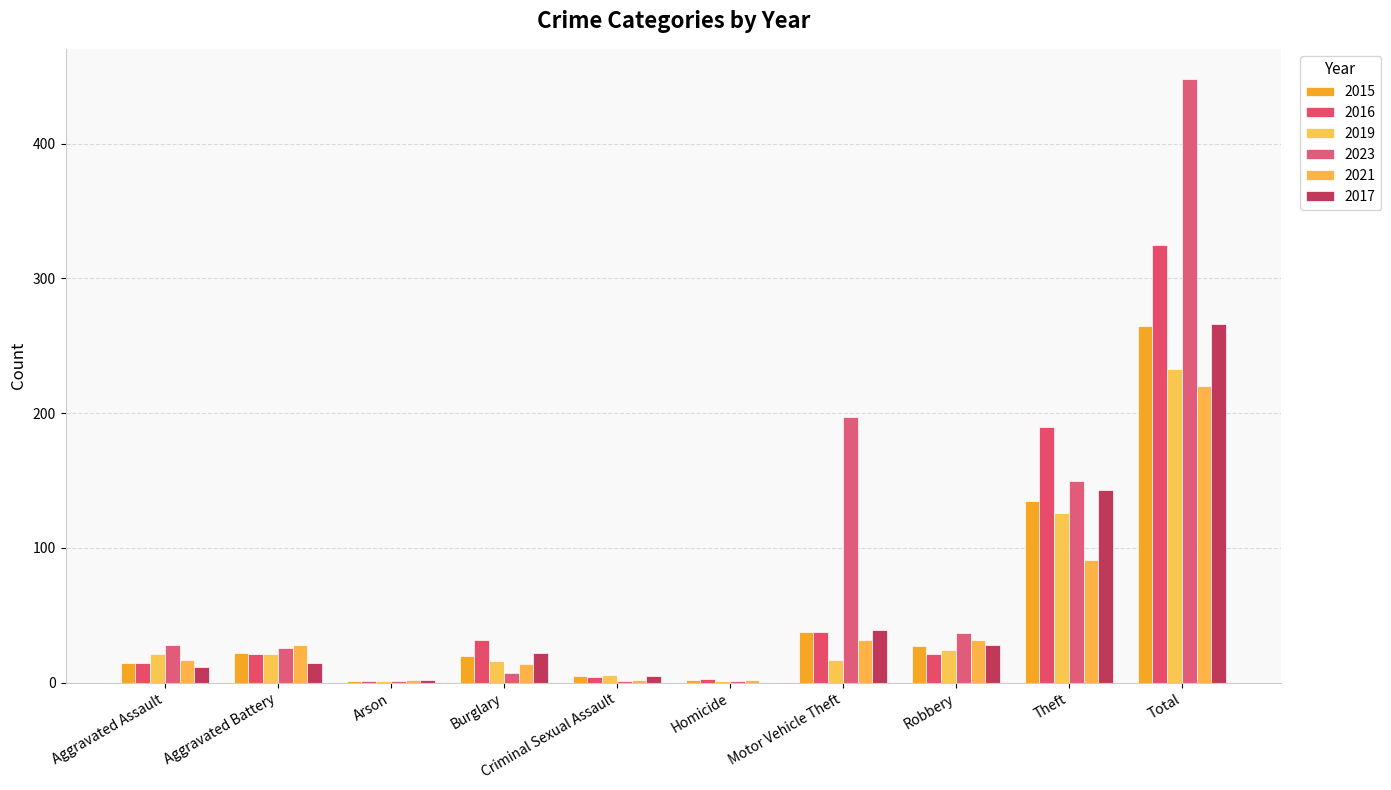

List the labels in order of 2023 value, smallest first.

Arson, Criminal Sexual Assault, Homicide, Burglary, Aggravated Battery, Aggravated Assault, Robbery, Theft, Motor Vehicle Theft, Total